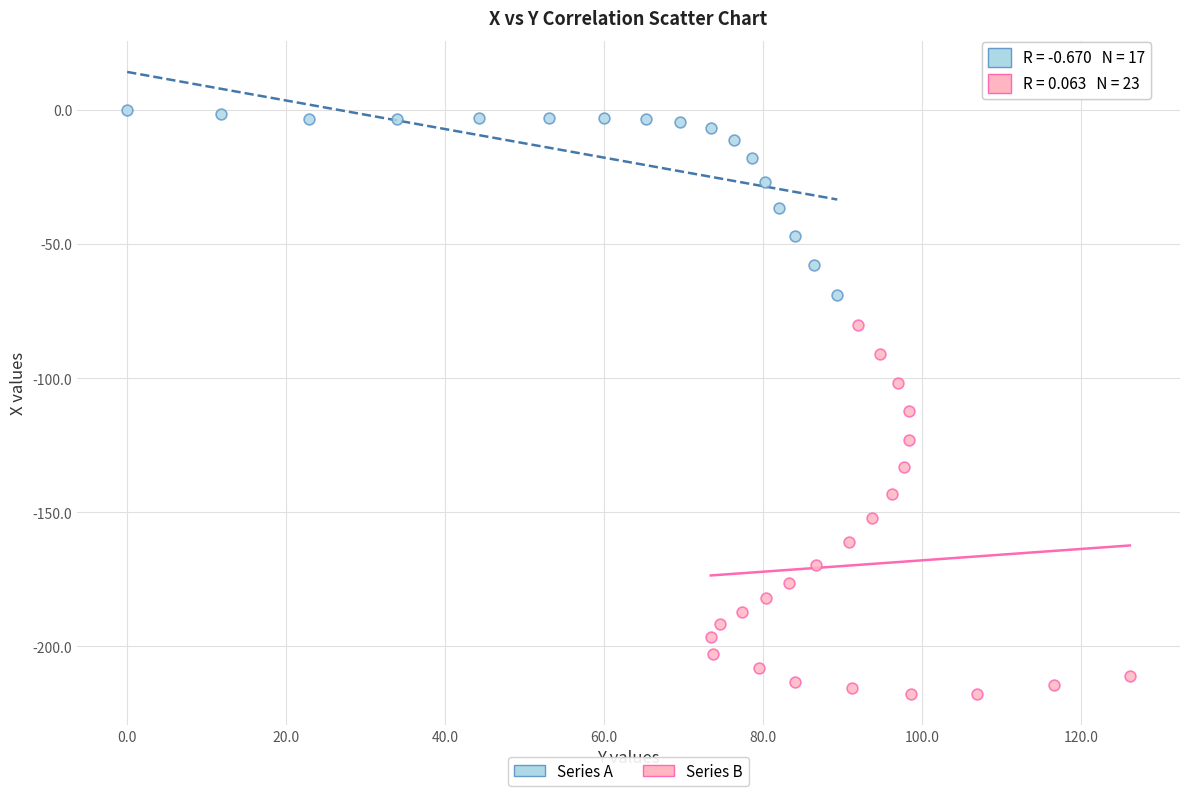

Which series contains the highest Y value?

Series A